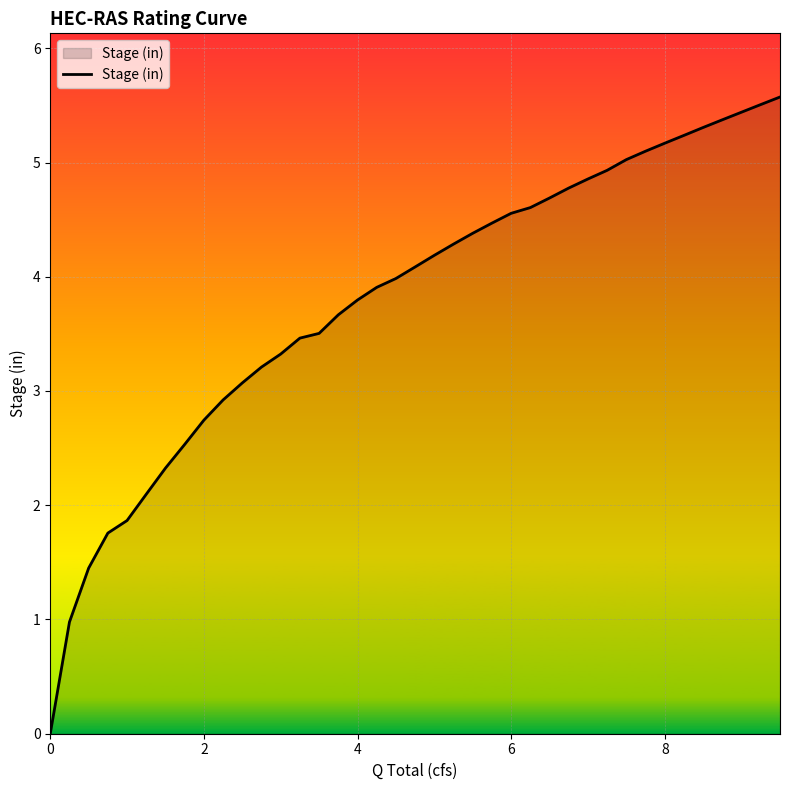

How many lines are shown in the chart?

1